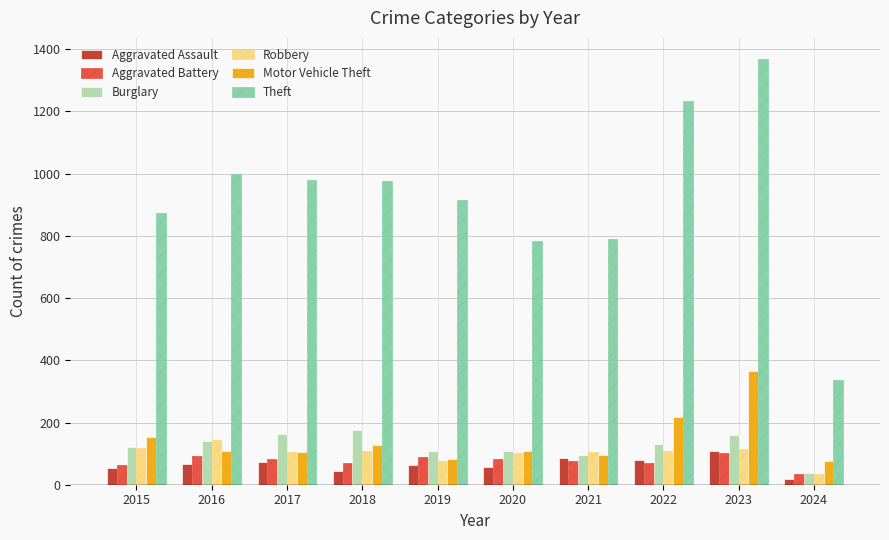

What is the total value across all series at 2022?

1843